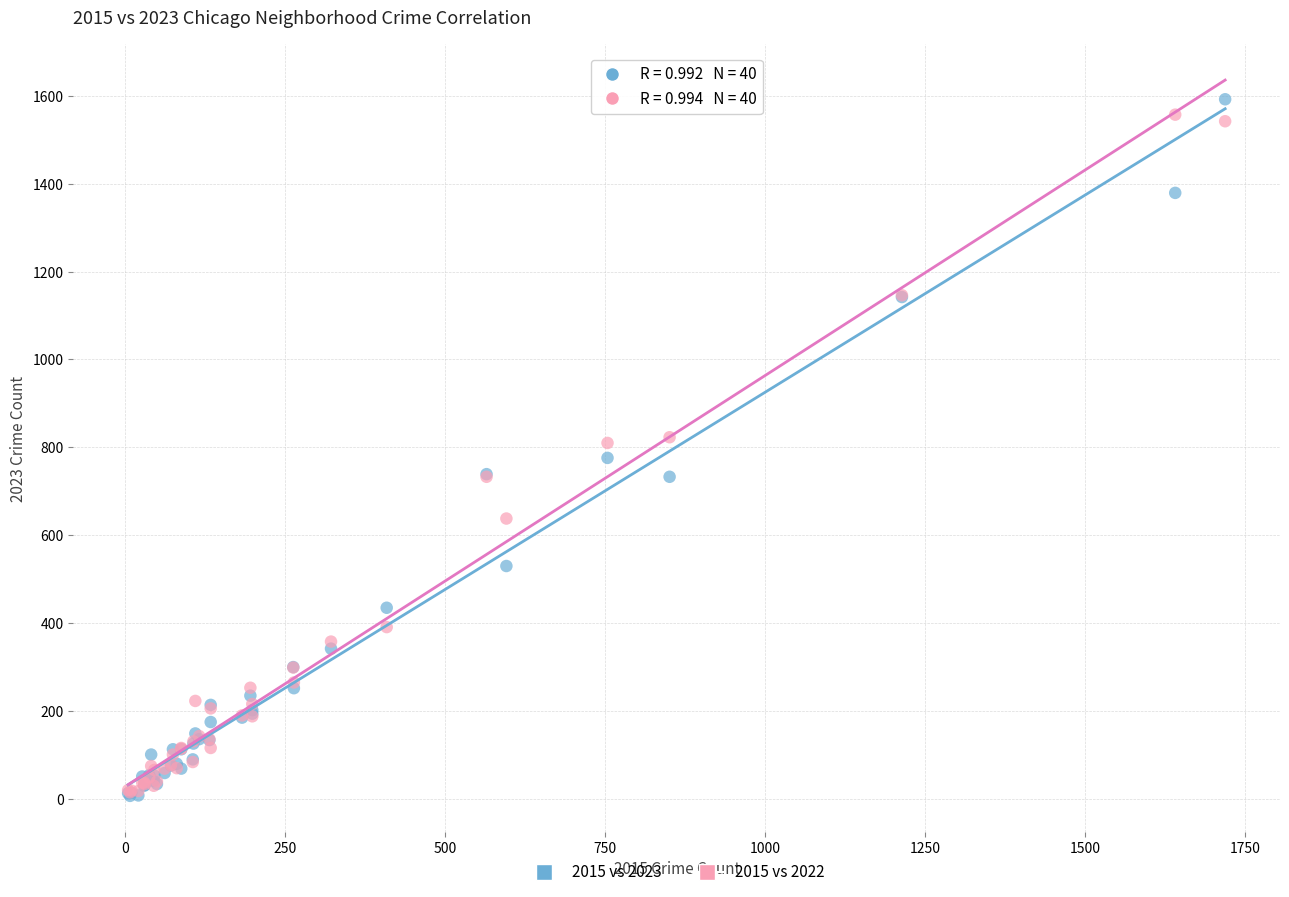

What are all the series names shown in the legend?

2015 vs 2023, 2015 vs 2022